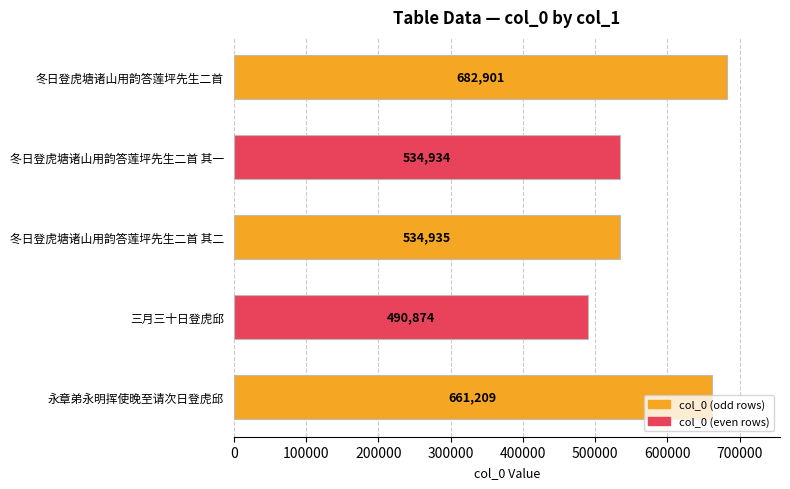

How many series are shown in this chart?

1